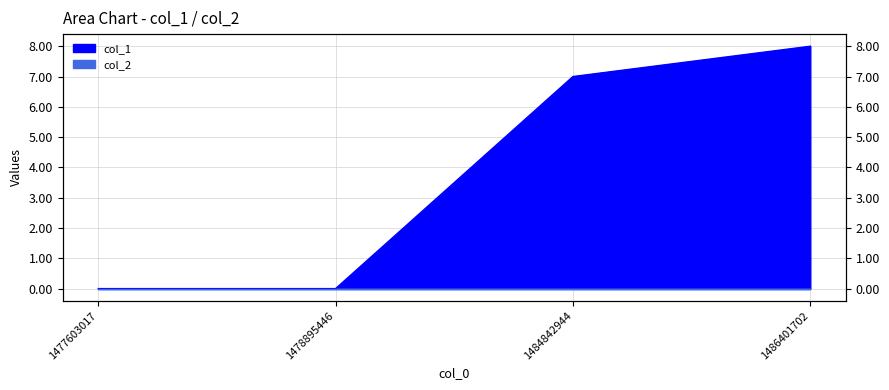

Reading right to left, what are all the values shown in this chart?

1486401702=8	1484842944=7	1478895446=0	1477603017=0